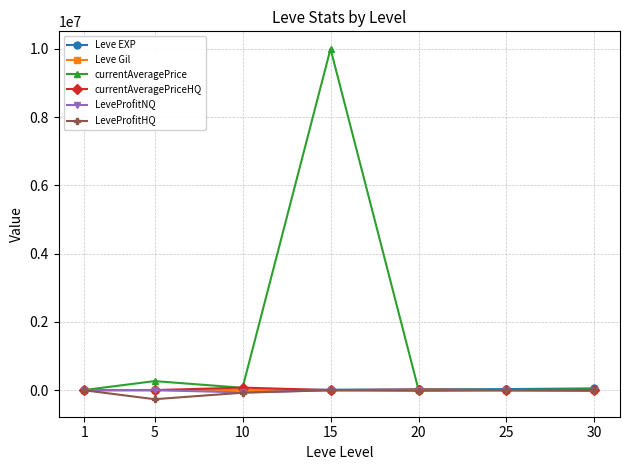

Which series has the largest total across all categories?

currentAveragePrice